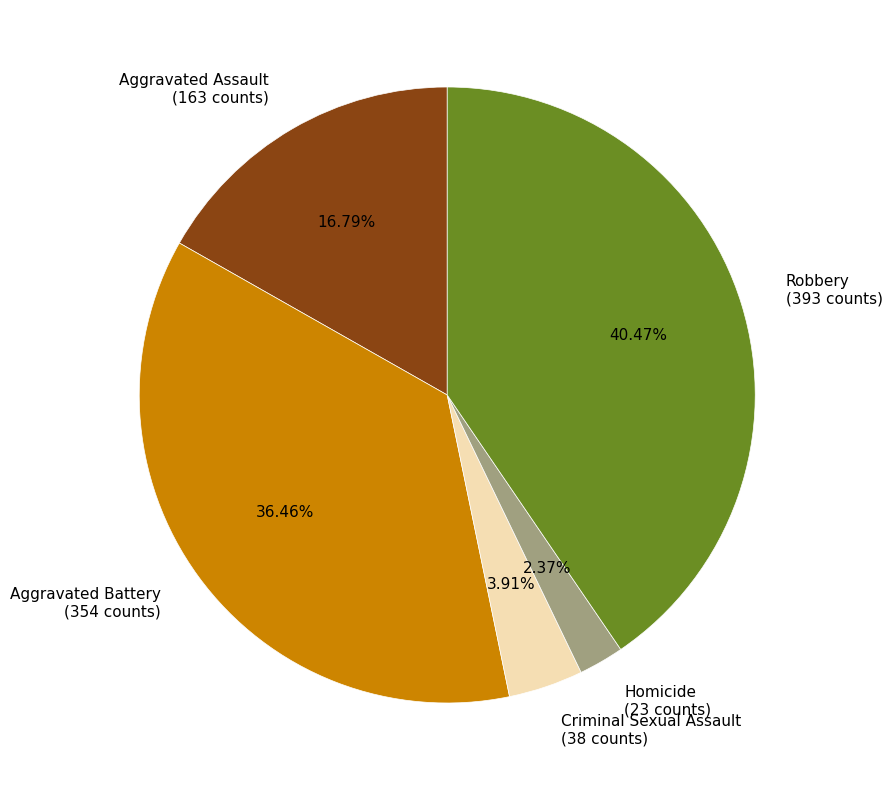

To the nearest percent, what is the difference between the Robbery and Aggravated Assault slice percentages?

24%